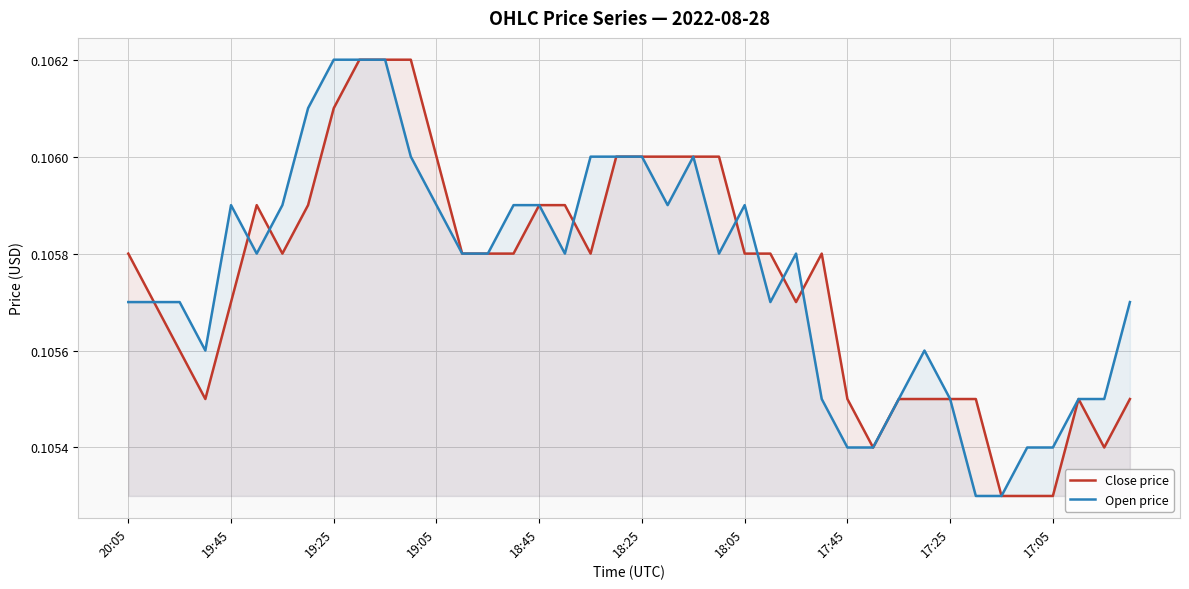

Reading left to right, list all the values displayed in this chart.

Close price: 0.1	0.1	0.1	0.1	0.1	0.1	0.1	0.1	0.1	0.1	0.1	0.1	0.1	0.1	0.1	0.1	0.1	0.1	0.1	0.1	0.1	0.1	0.1	0.1	0.1	0.1	0.1	0.1	0.1	0.1	0.1	0.1	0.1	0.1	0.1	0.1	0.1	0.1	0.1	0.1
Open price: 0.1	0.1	0.1	0.1	0.1	0.1	0.1	0.1	0.1	0.1	0.1	0.1	0.1	0.1	0.1	0.1	0.1	0.1	0.1	0.1	0.1	0.1	0.1	0.1	0.1	0.1	0.1	0.1	0.1	0.1	0.1	0.1	0.1	0.1	0.1	0.1	0.1	0.1	0.1	0.1